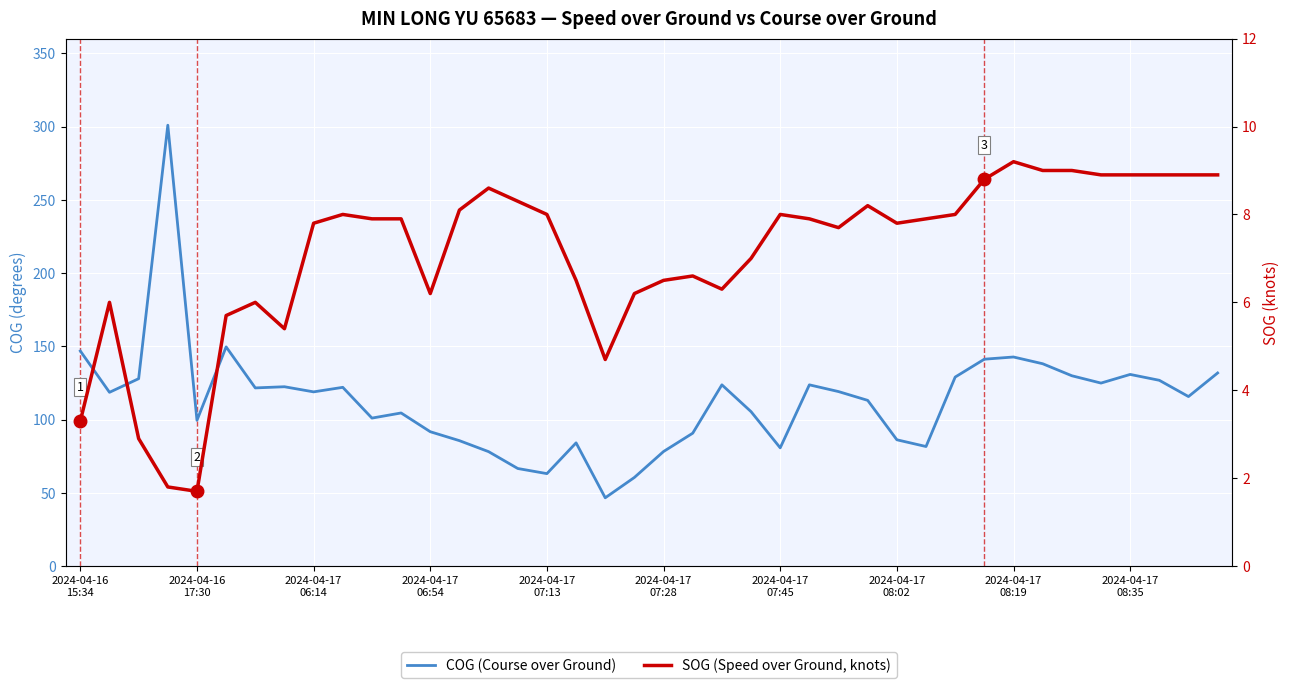

What is the difference between the highest and lowest values at 18?

41.9